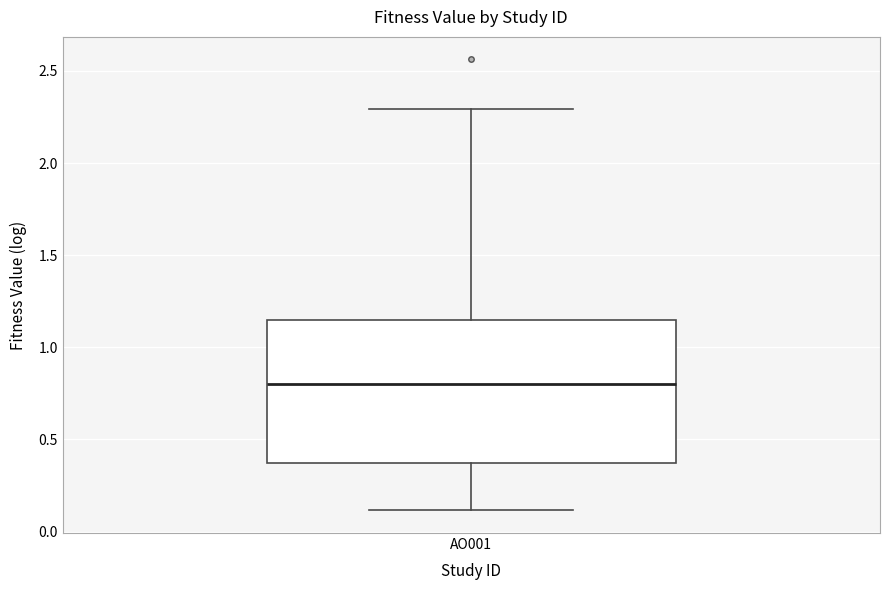

Transcribe this box plot: give where the median line is, the range the box spans, and where the two whiskers end, as read against the y-axis. The values are not printed on the chart, so give them approximately, as read against the axis.

median 0.80, box 0.35 to 1.15, whiskers 0.10 to 2.30